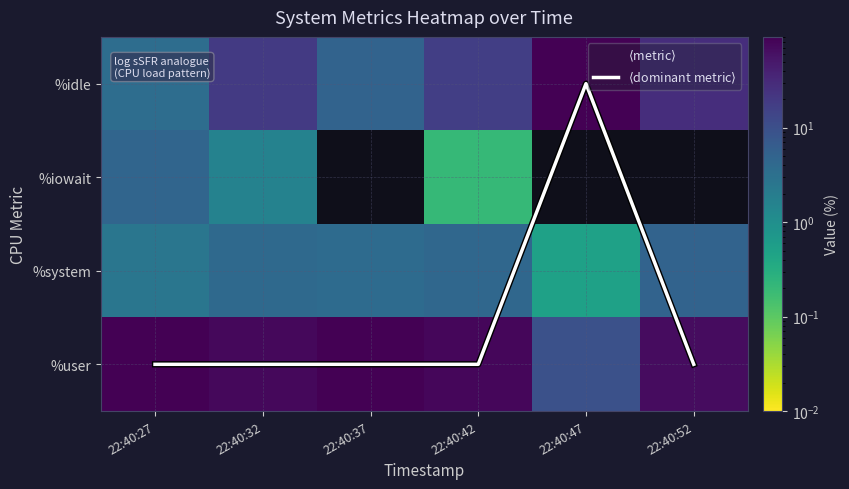

The value of 22:40:52 at %system is 7.1. True or false?

False